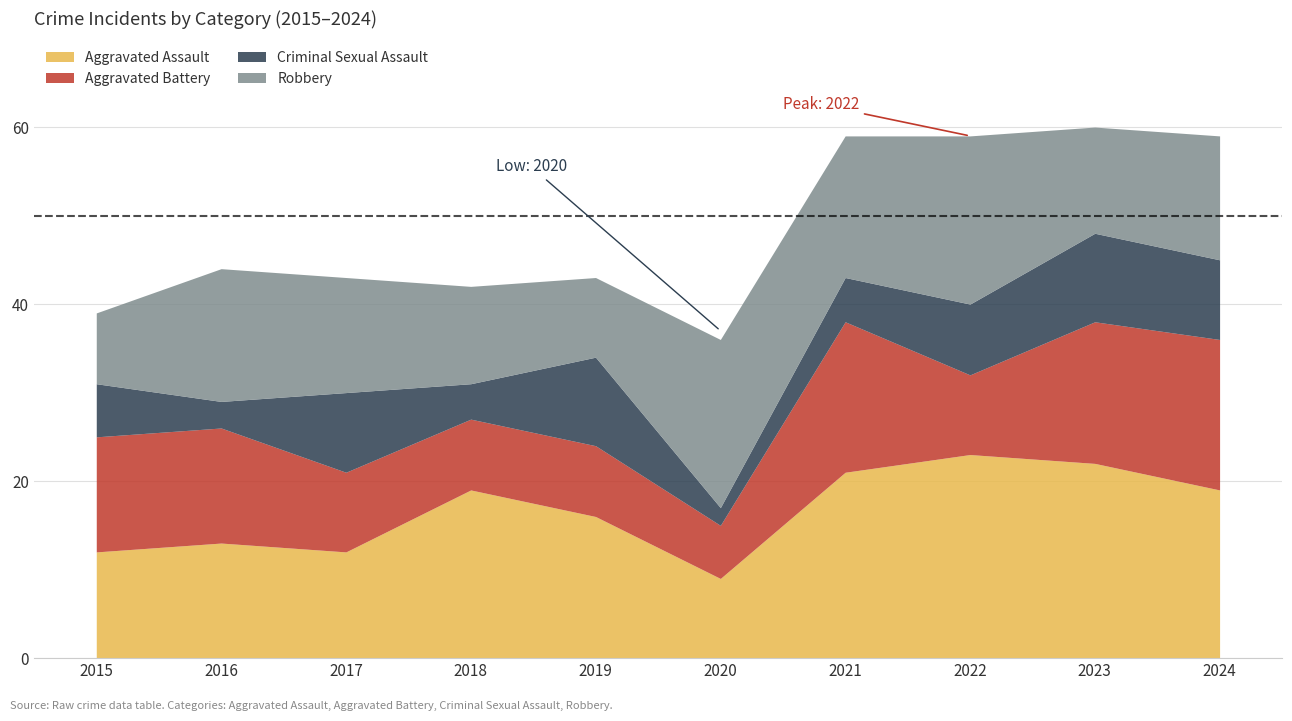

Does the chart display data point markers on the line(s)?

No